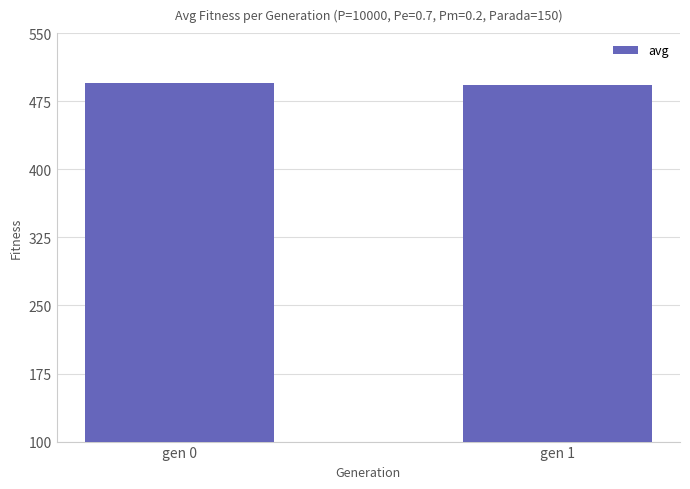

What is the value of the 1st bar from the left?

494.7